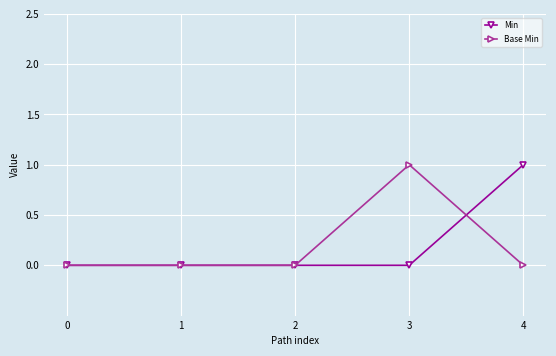

Which series changed the most between 1 and 3?

Base Min